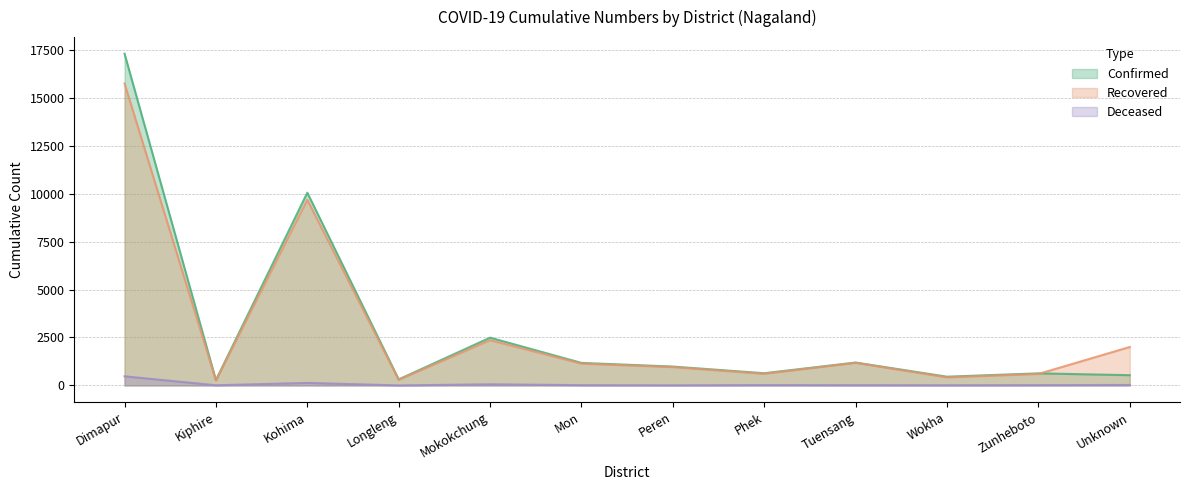

Reading left to right, list all the values displayed in this chart.

Confirmed: Dimapur=17295	Kiphire=274	Kohima=10048	Longleng=314	Mokokchung=2491	Mon=1175	Peren=984	Phek=636	Tuensang=1194	Wokha=456	Zunheboto=630	Unknown=535
Deceased: Dimapur=475	Kiphire=9	Kohima=131	Longleng=2	Mokokchung=59	Mon=15	Peren=6	Phek=19	Tuensang=14	Wokha=11	Zunheboto=16	Unknown=25
Recovered: Dimapur=15742	Kiphire=264	Kohima=9681	Longleng=294	Mokokchung=2361	Mon=1138	Peren=957	Phek=608	Tuensang=1178	Wokha=423	Zunheboto=599	Unknown=2005